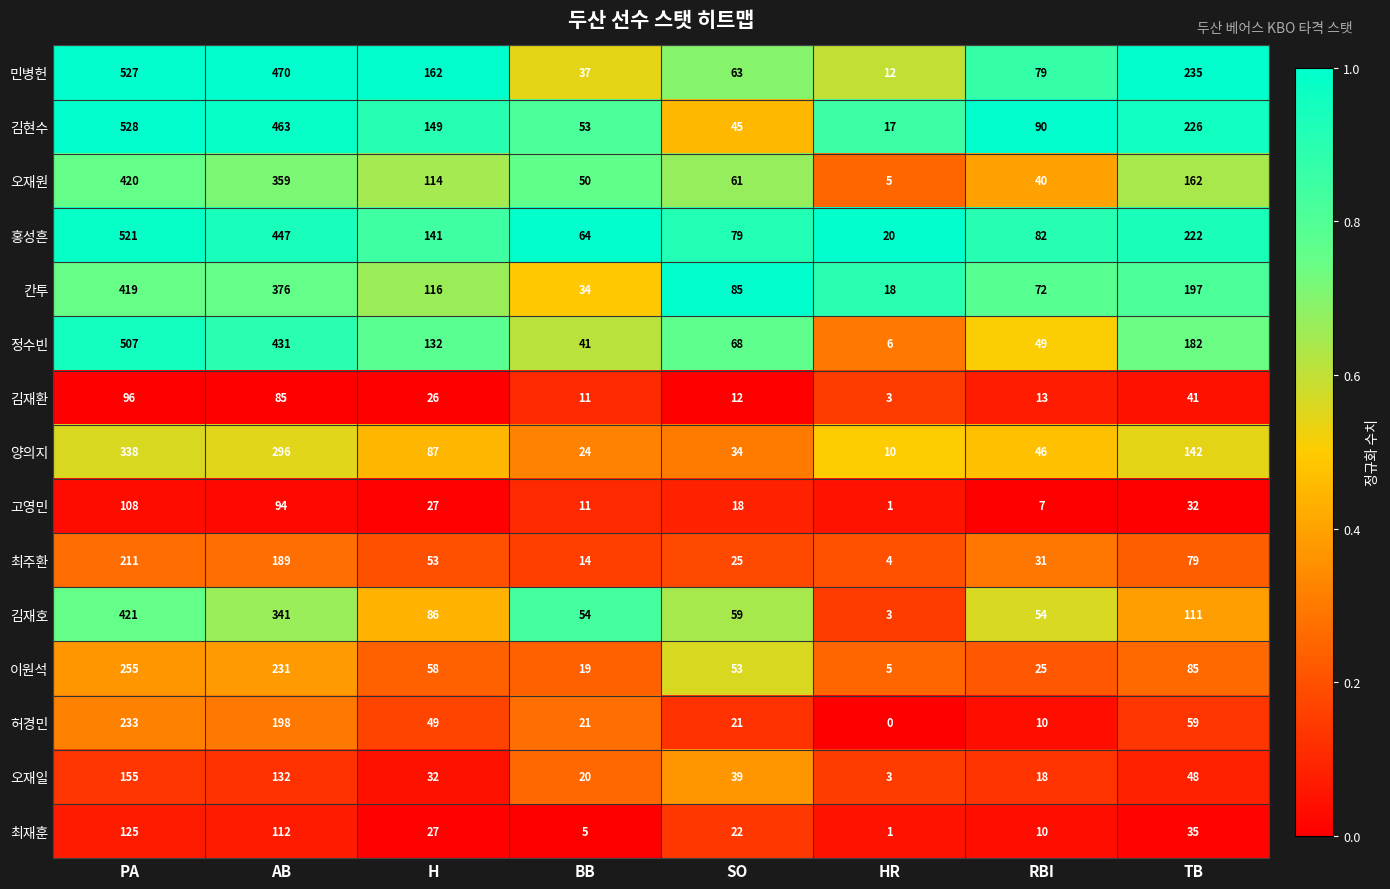

At how many categories does at least one series exceed 0?

8